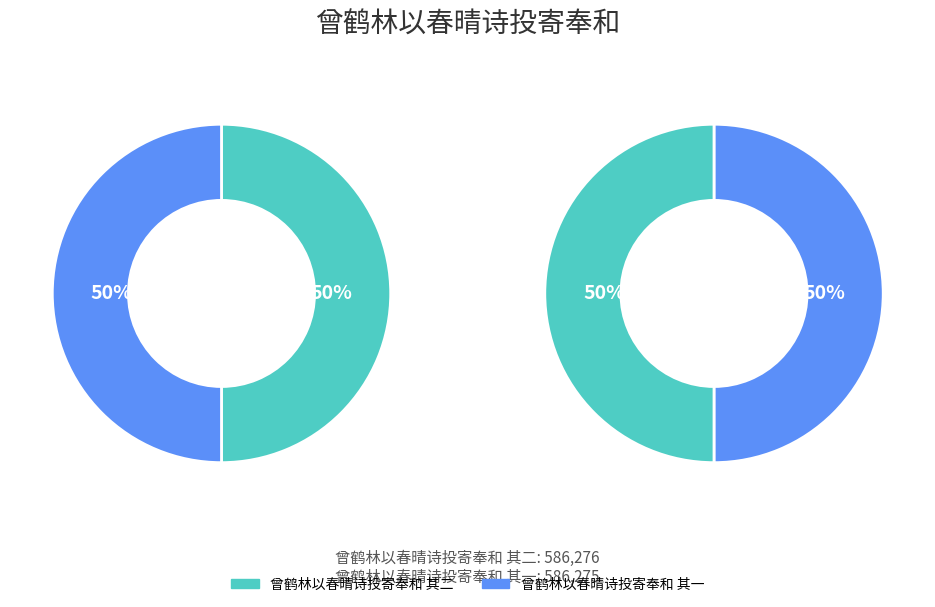

What is the change in value from 曾鹤林以春晴诗投寄奉和 其二 to 曾鹤林以春晴诗投寄奉和 其一?

-1